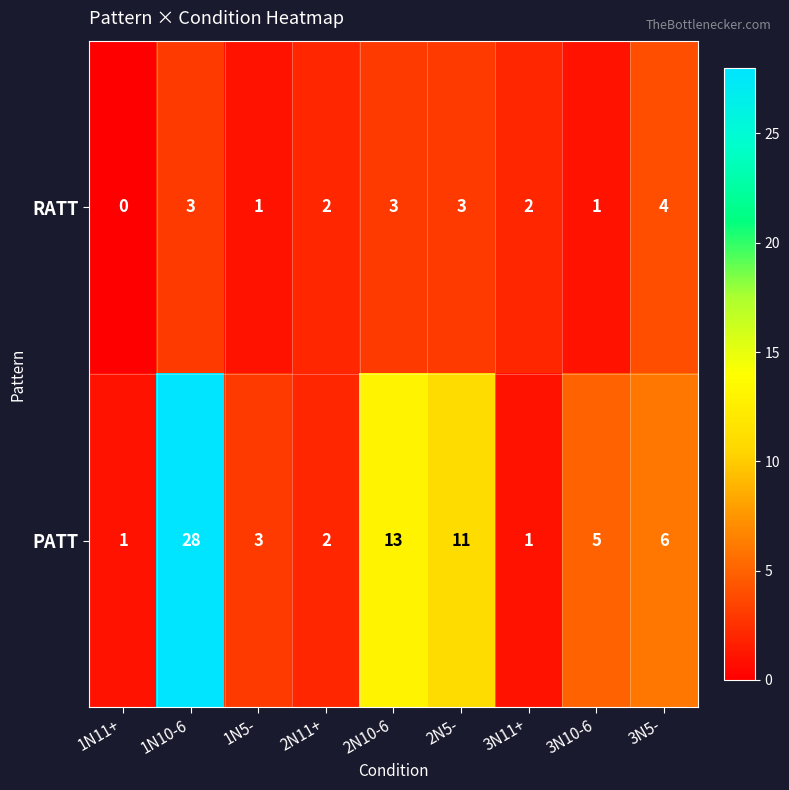

Count the number of data series in this chart.

2